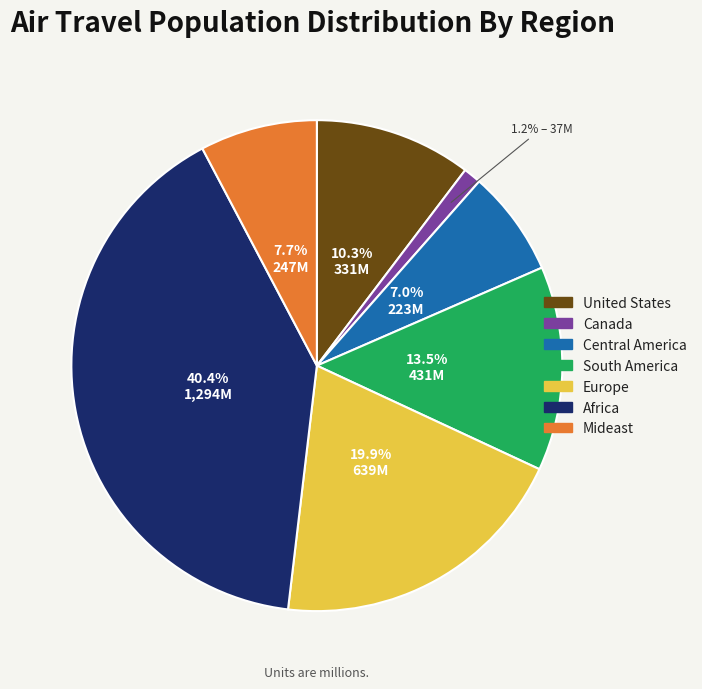

To the nearest percent, what is the average slice percentage?

14%